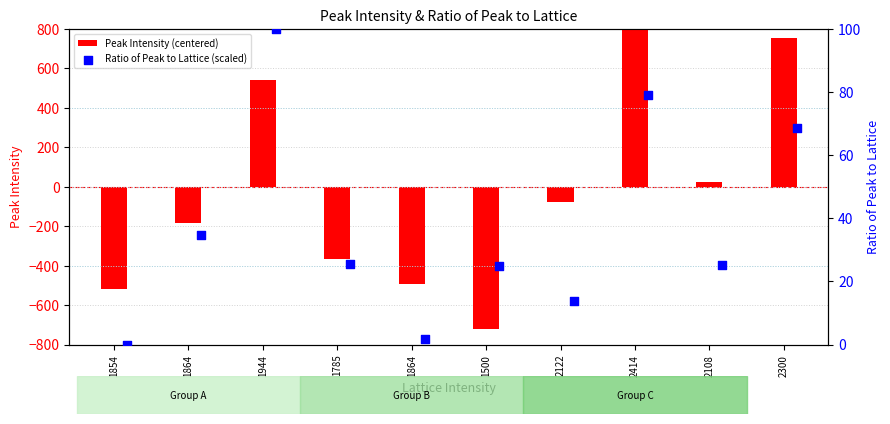

Is the value of Peak Intensity (centered) at 1854 greater than the value of Ratio of Peak to Lattice (scaled) at 2414?

No